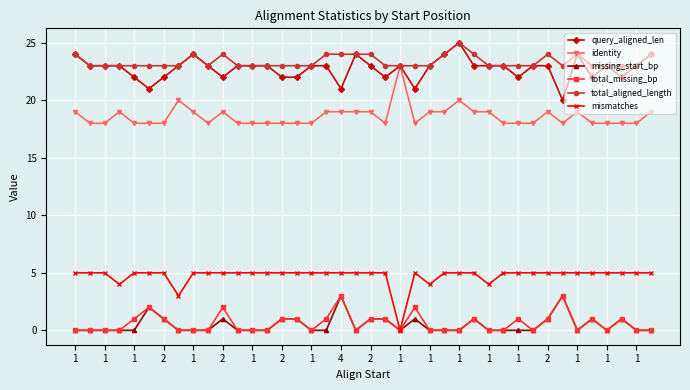

True or false: total_missing_bp and total_aligned_length cross at least once.

False